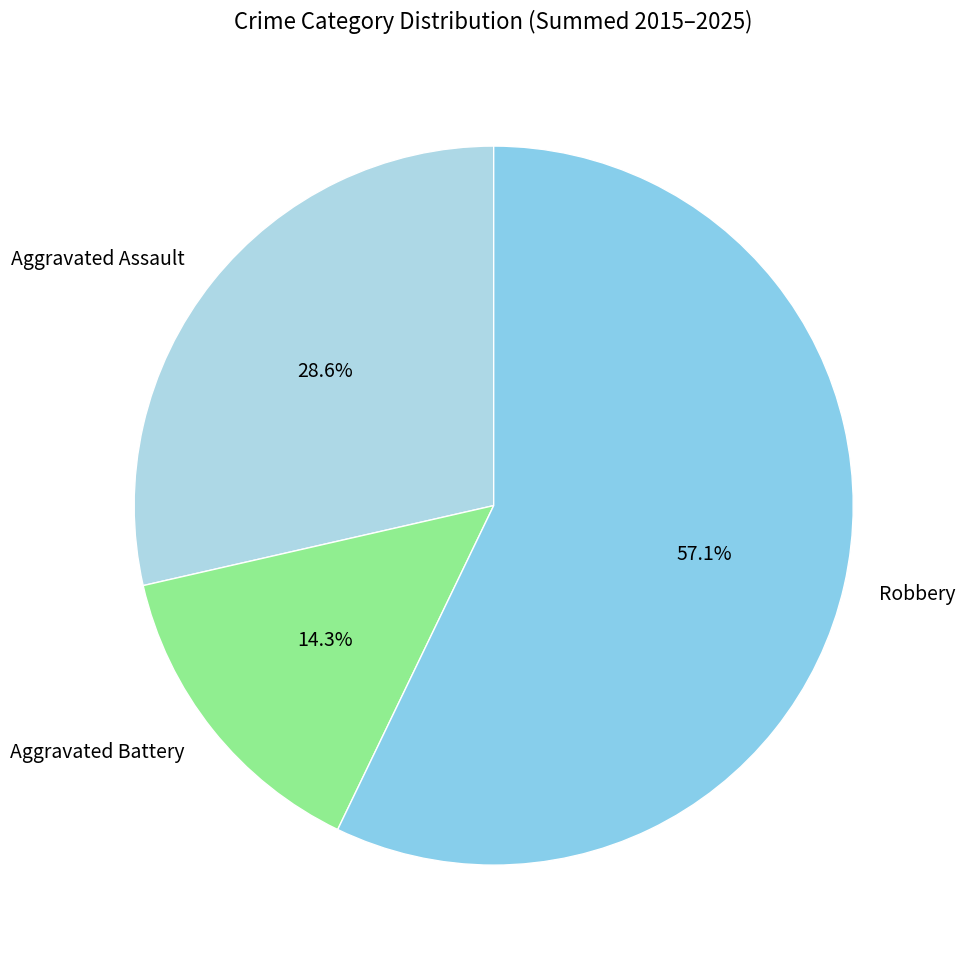

To the nearest percent, what portion does Aggravated Assault represent?

29%